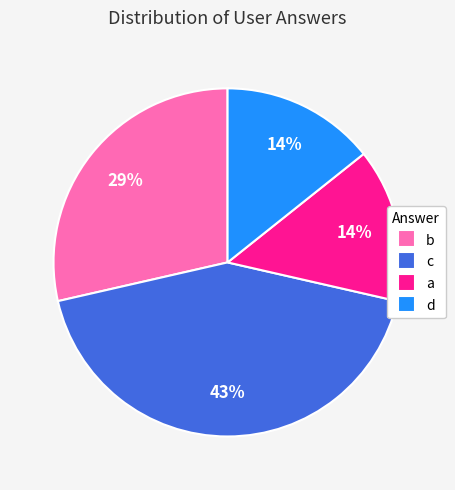

What is the ratio of the value at d to the value at a?

1.0